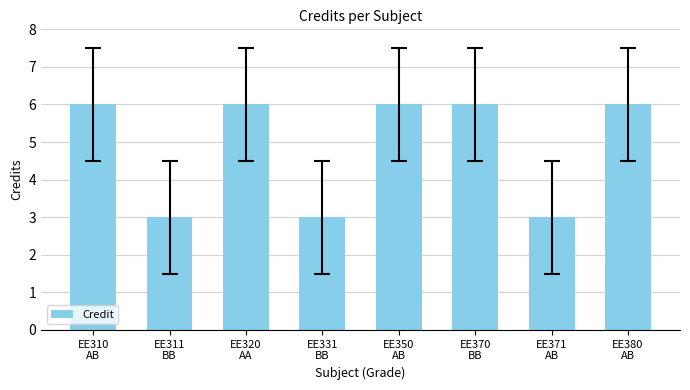

What value does the data have at EE311
BB?

3